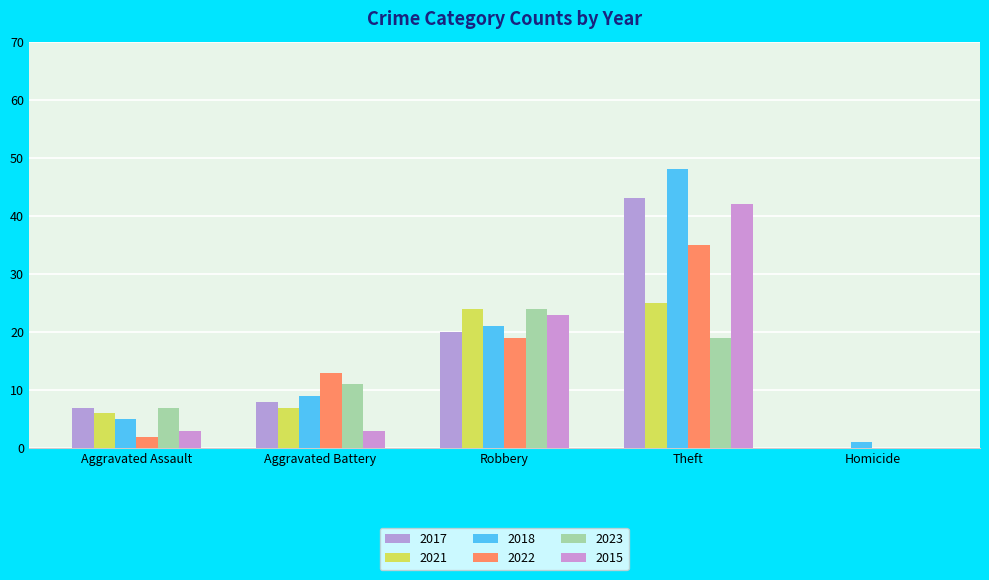

At which label does 2017 first exceed 8?

Robbery